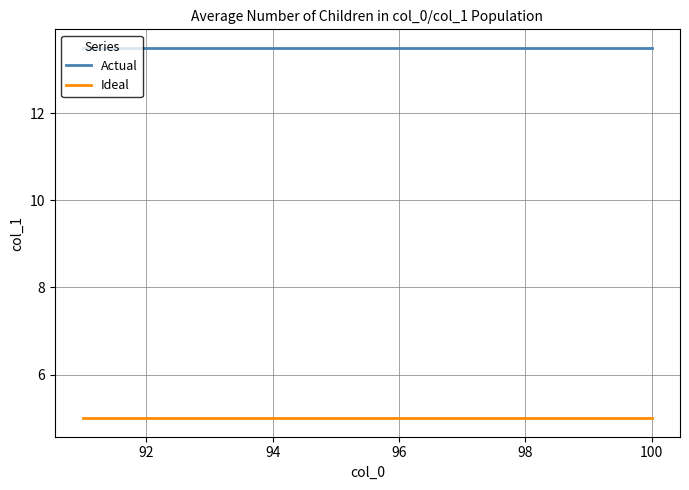

What is the maximum value shown in the chart?

13.5